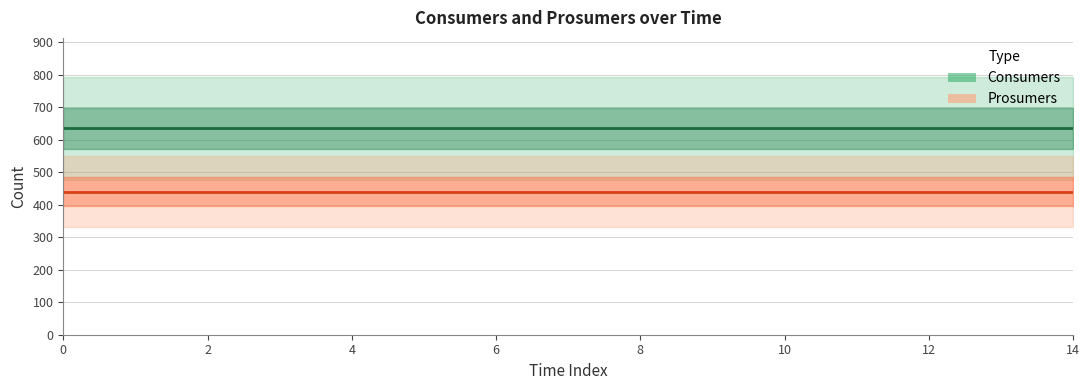

What is the highest value of the Consumers series?

635